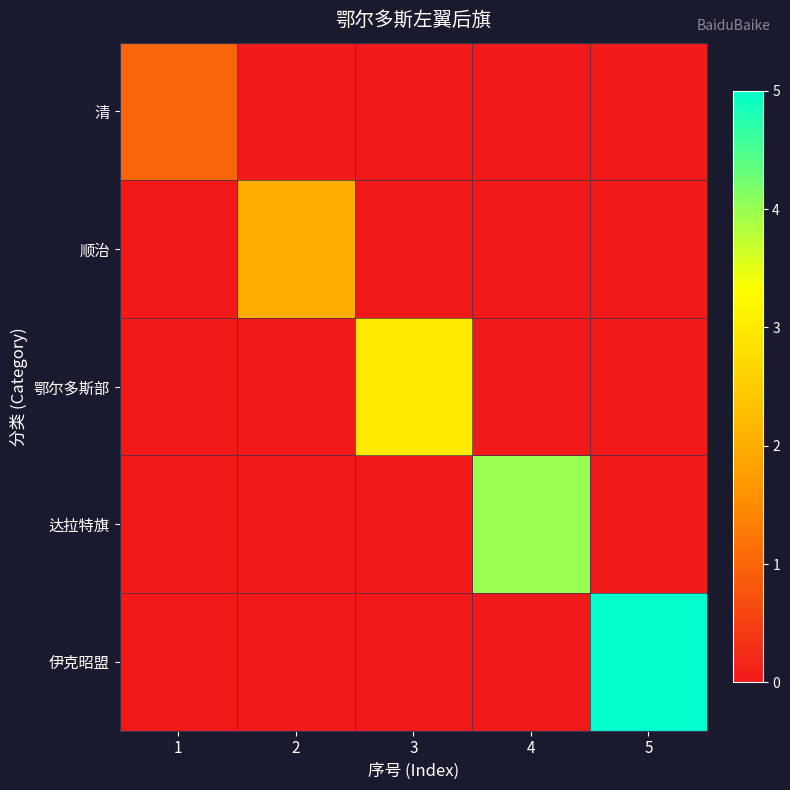

Which series changed the most between 4 and 5?

伊克昭盟